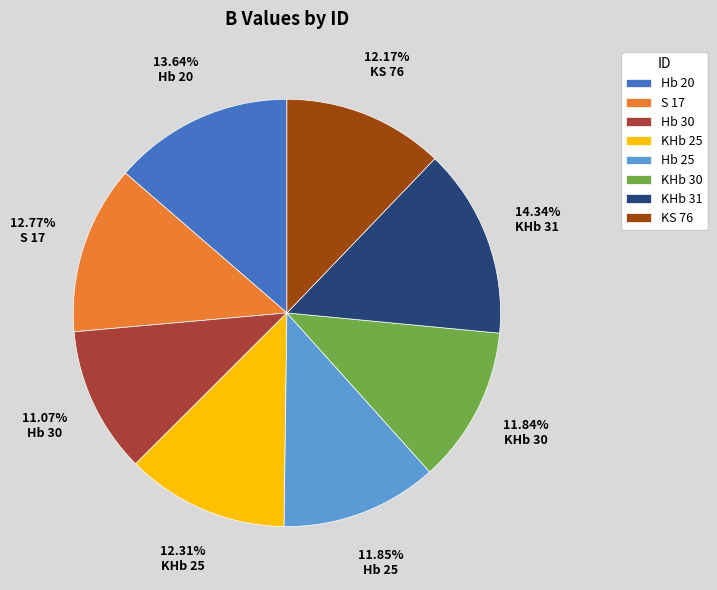

What percentage is the KHb 25 slice, to the nearest percent?

12%